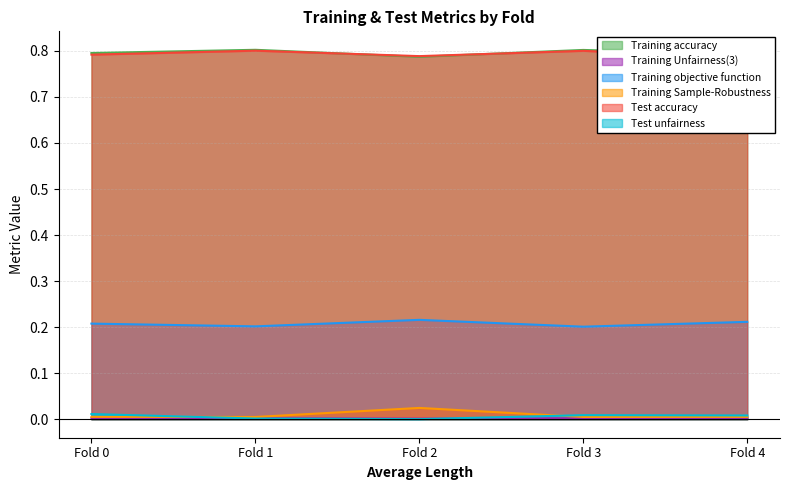

Which has a higher value, Fold 1 or Fold 2?

Fold 1